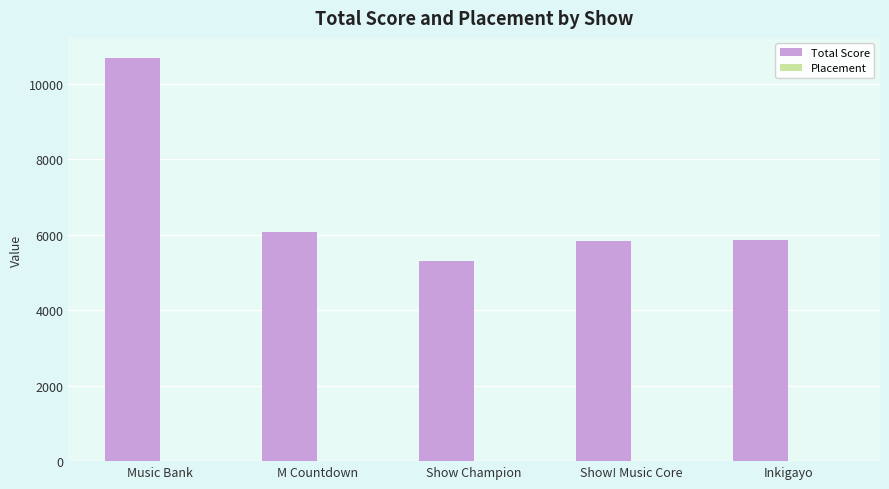

The value of Total Score at Inkigayo is 2104. True or false?

False